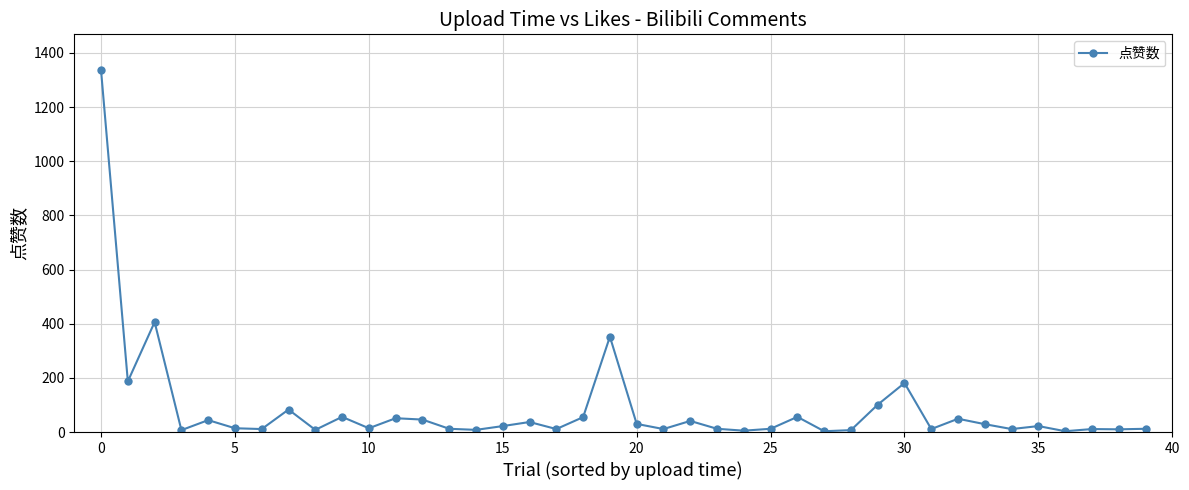

What is the sum of all values?

3376